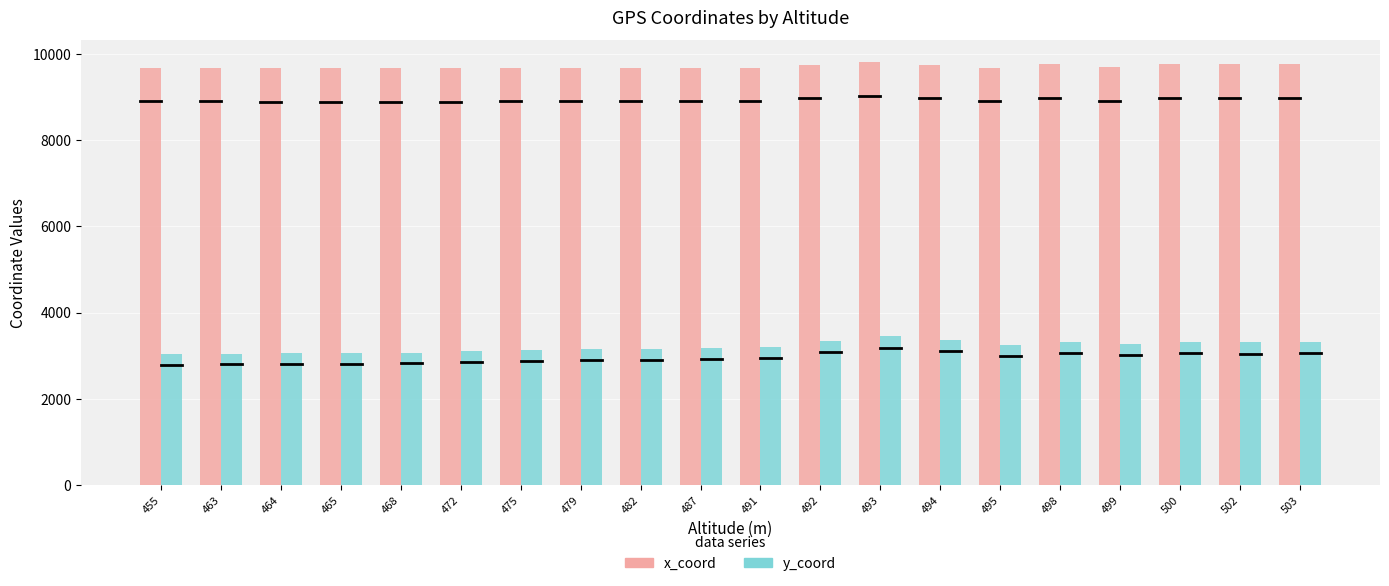

Is the value of x_coord at 472 greater than the value of y_coord at 503?

Yes